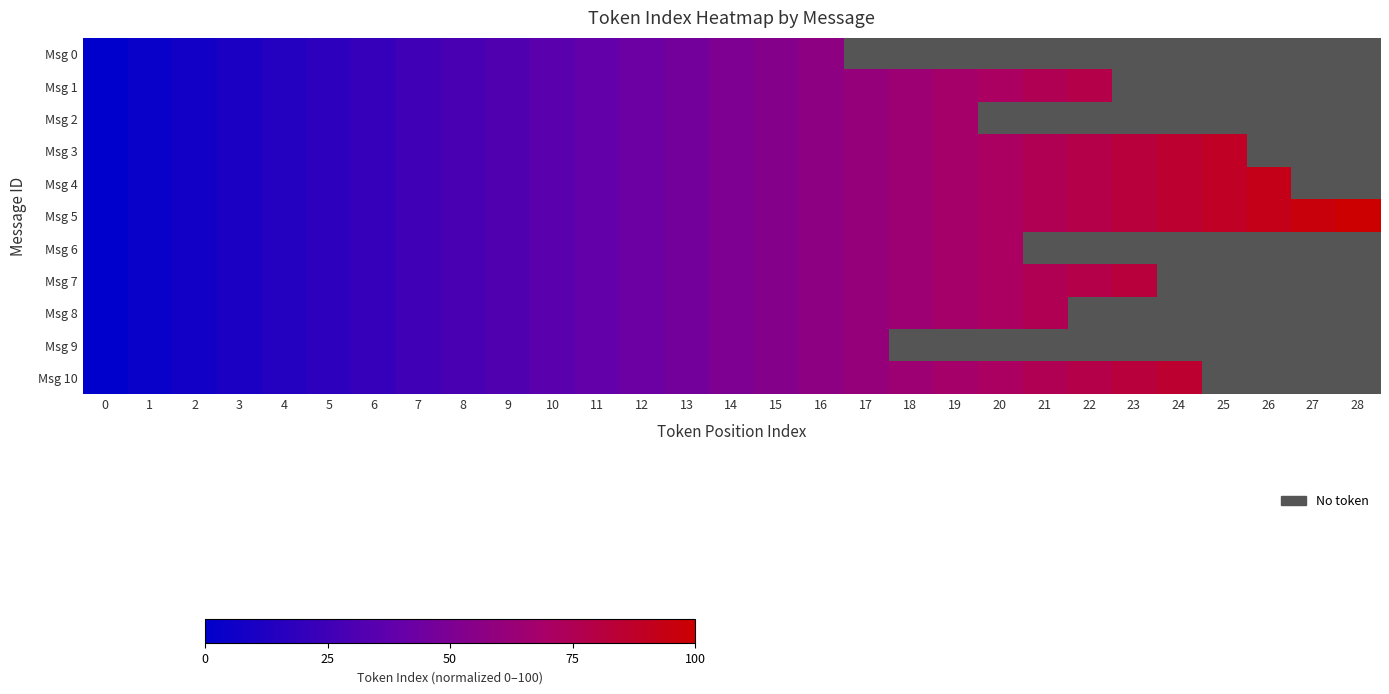

What is the sum of the Msg 8 values at 9 and 18?

96.4